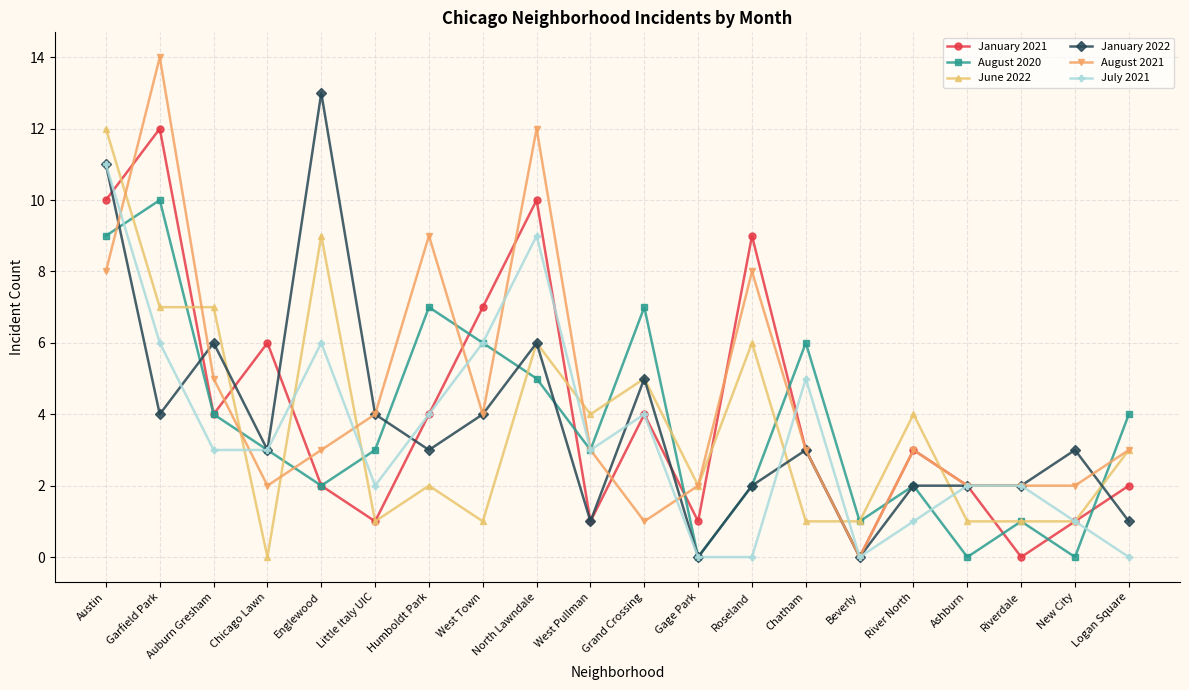

True or false: January 2021 has a value of 3 at Logan Square.

False